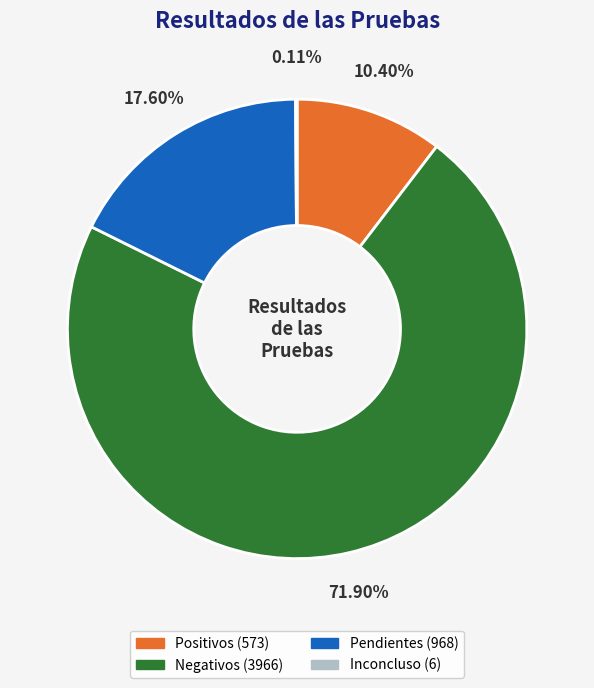

Approximately how many times larger is the value at Positivos compared to Negativos?

0.1